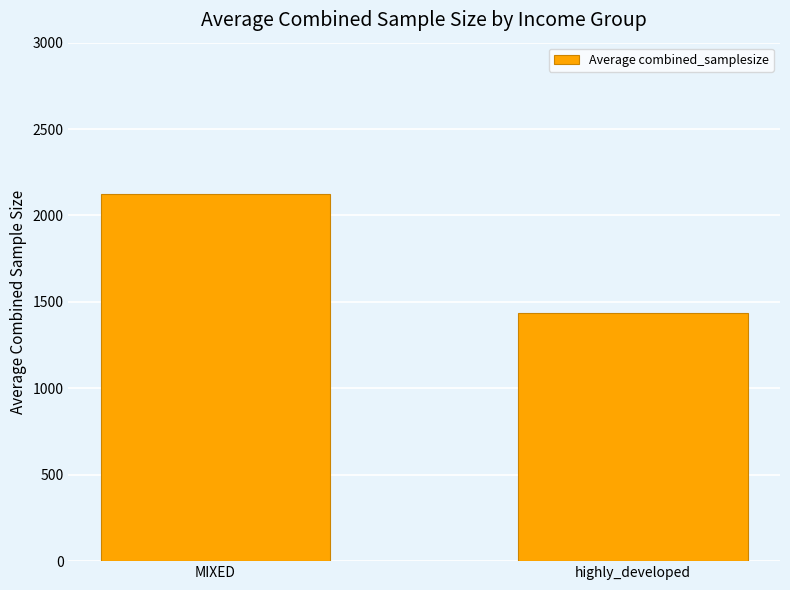

How many distinct data groups are displayed?

1